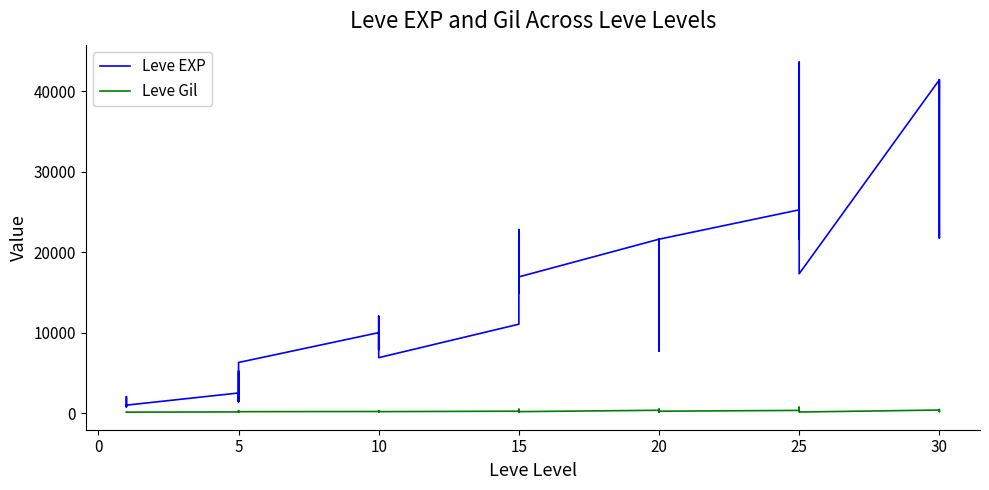

At how many categories does at least one series exceed 7957?

25